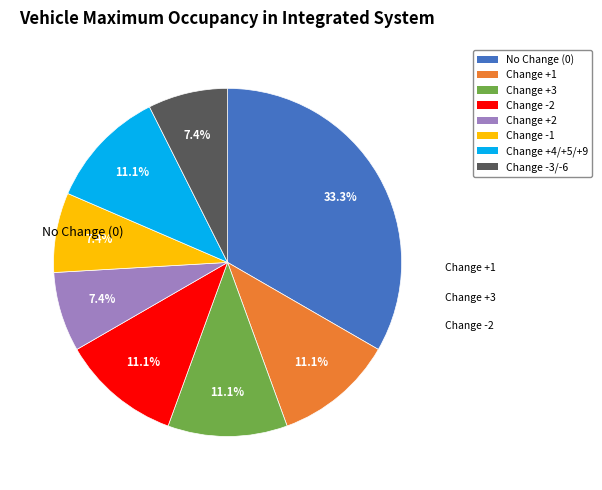

How many slices are in this pie chart?

8